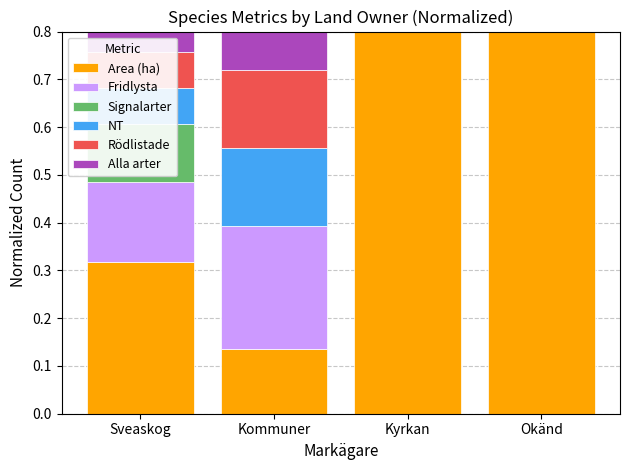

Is it true that NT equals 0.2 at Kommuner?

True